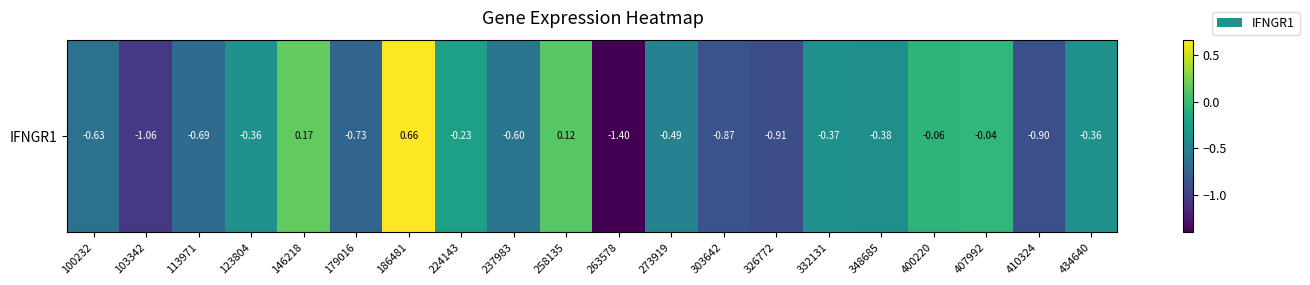

What is the minimum value shown in the chart?

-1.4